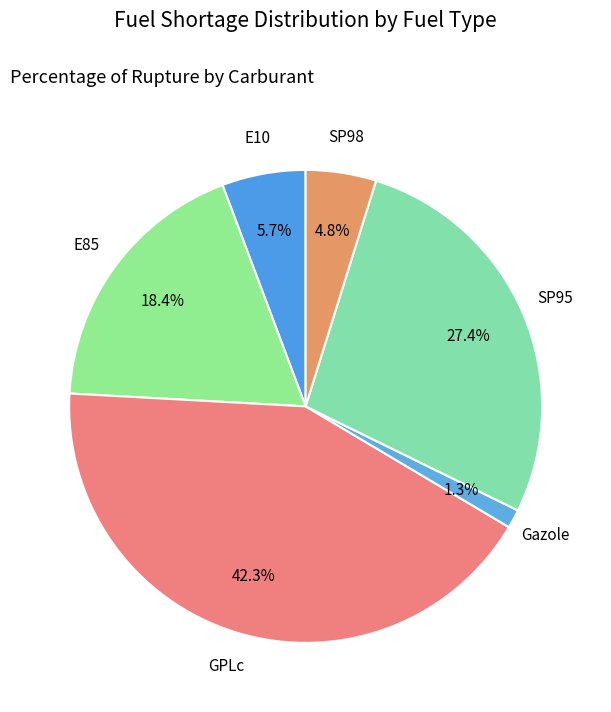

Which slice is the smallest?

Gazole